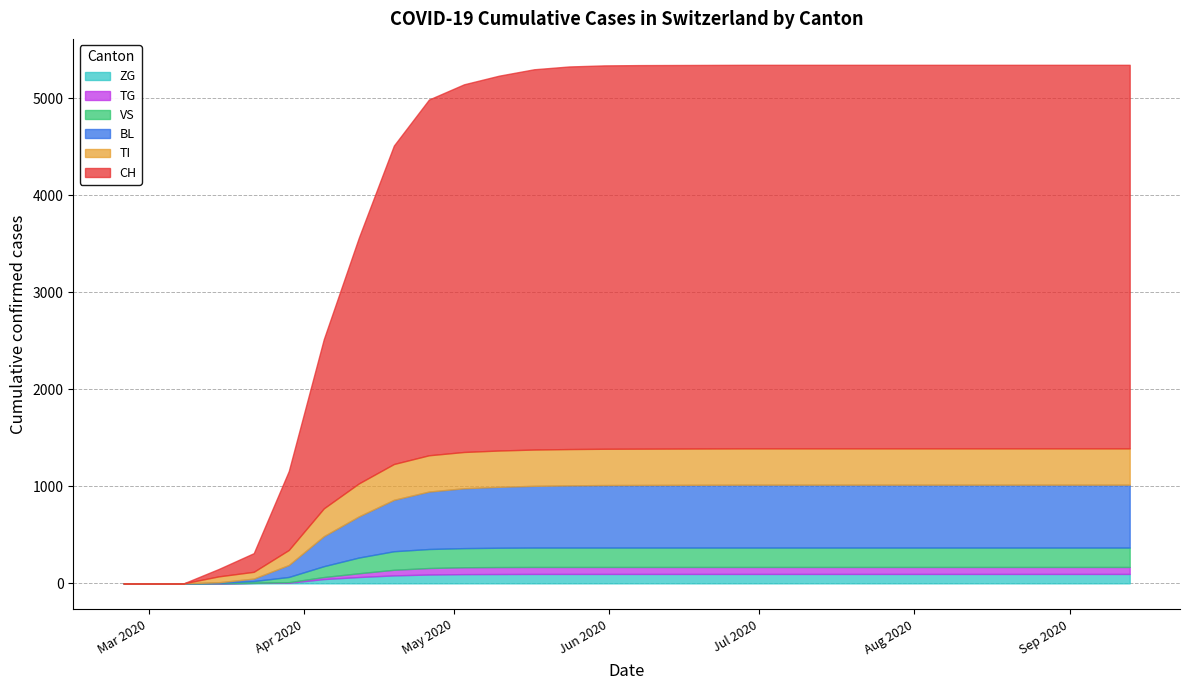

Rank the series by their maximum value, from highest to lowest.

CH, BL, TI, VS, ZG, TG